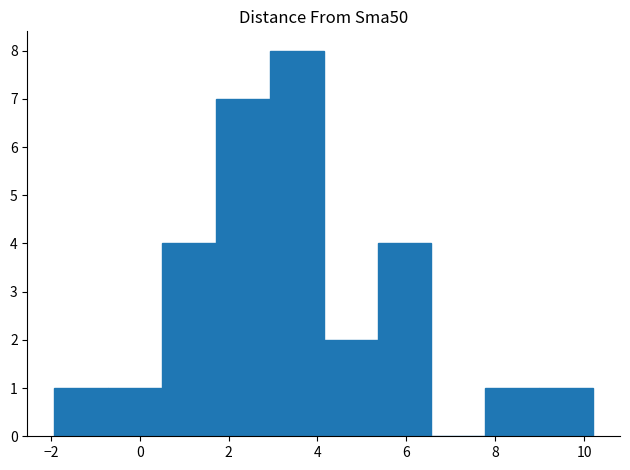

What is the height of the bar covering 5.4 to 6.6 on the x-axis? Neither the bar edges nor the heights are printed on the chart, so give them approximately, as read against the axes.

4